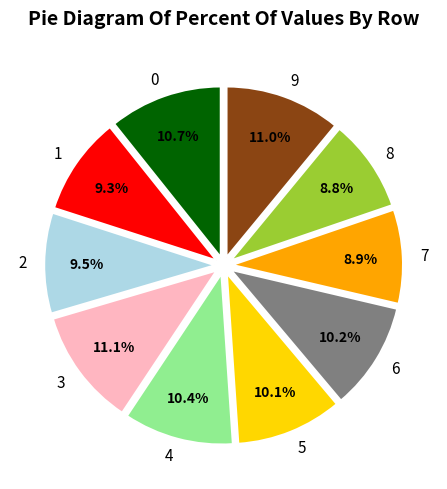

To the nearest percent, what is the average slice percentage?

10%